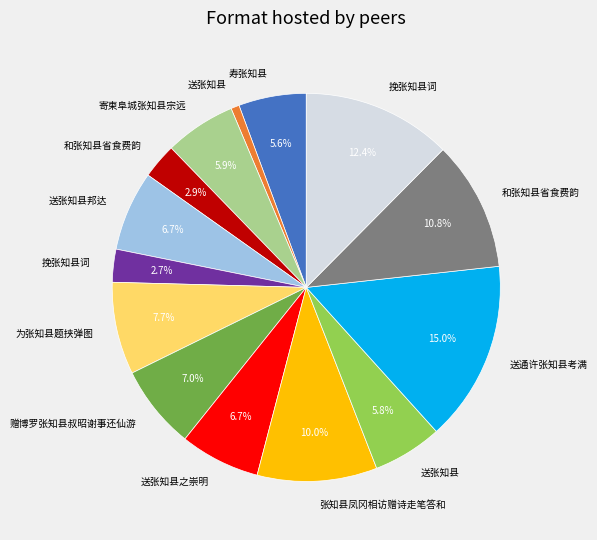

Does any single category account for the majority?

No